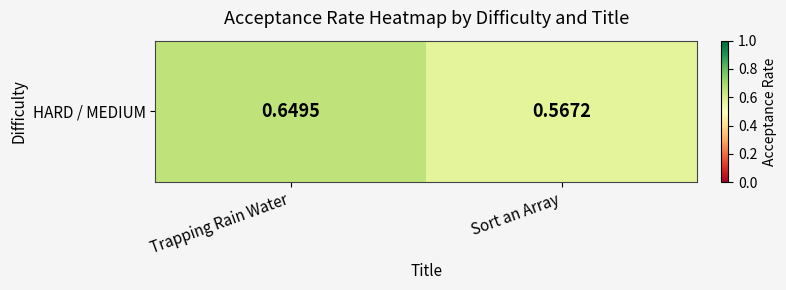

Rank the categories by value from highest to lowest.

Trapping Rain Water, Sort an Array